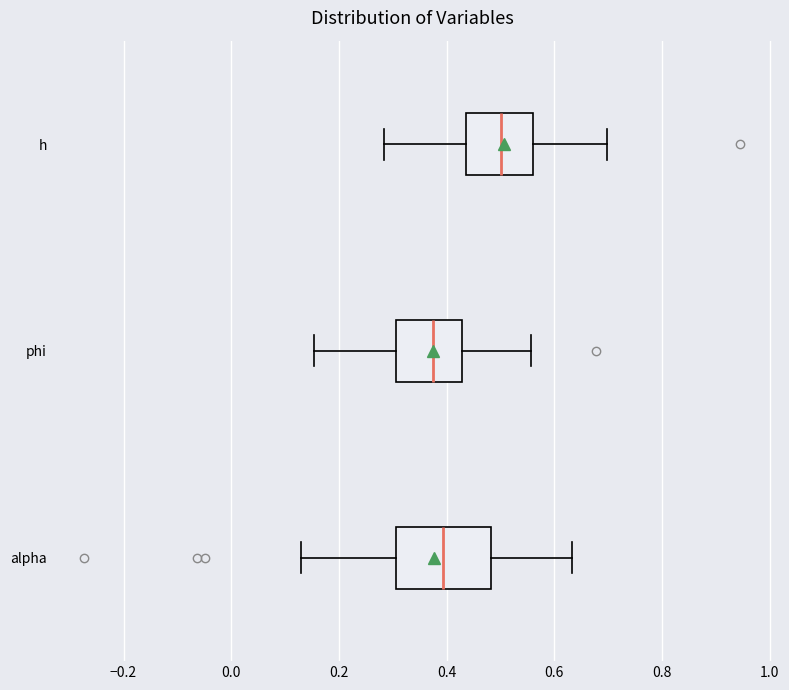

Comparing the boxes themselves (not the whiskers), which one is the widest?

alpha